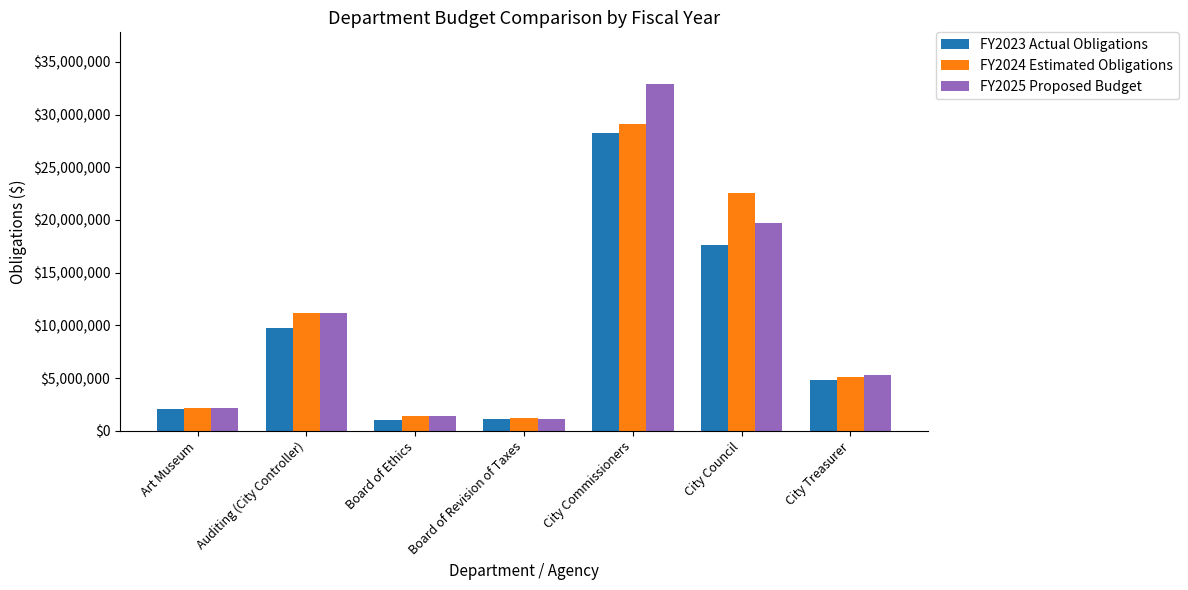

Rank the series by their maximum value, from lowest to highest.

FY2023 Actual Obligations, FY2024 Estimated Obligations, FY2025 Proposed Budget